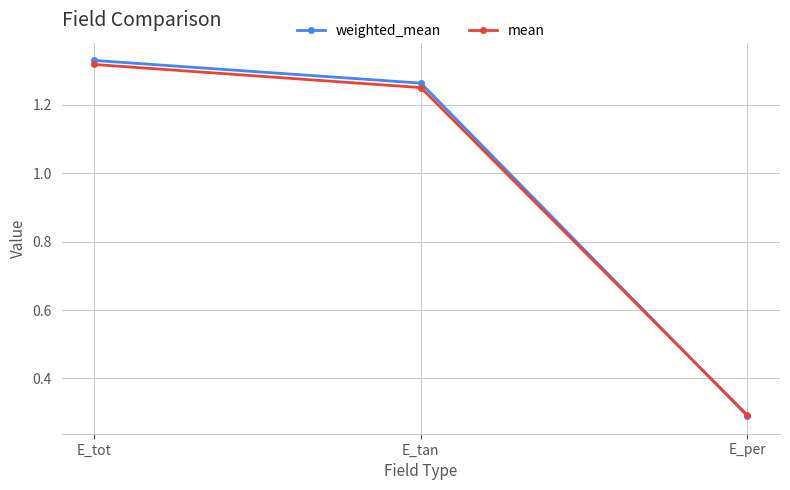

Which category has the lowest value in the weighted_mean series?

E_per